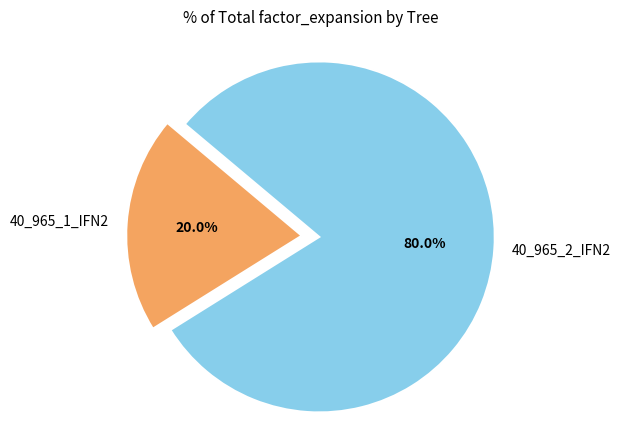

Does 40_965_2_IFN2 account for over 50% of the chart?

Yes